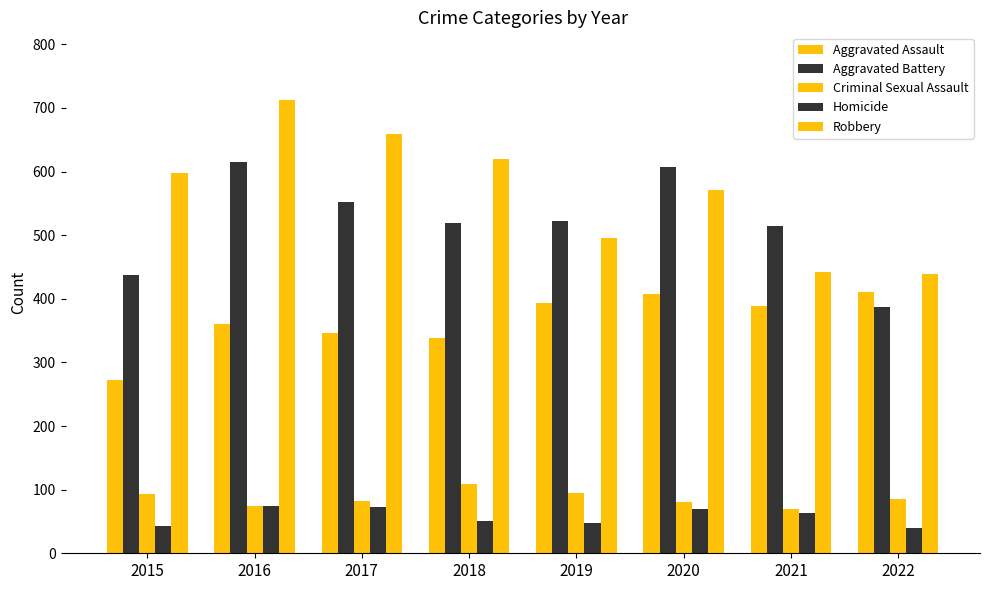

How many groups of bars are there?

8